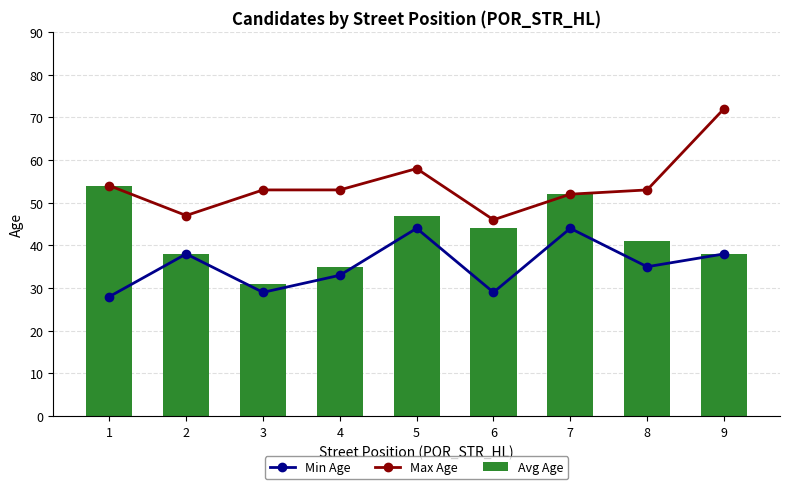

Does the chart contain stacked bars?

No